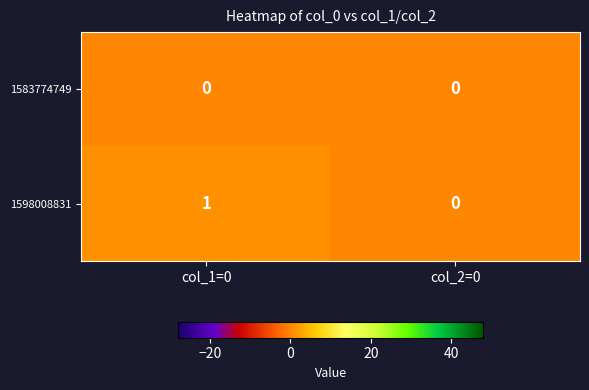

Which series changed the most between col_1=0 and col_2=0?

1598008831